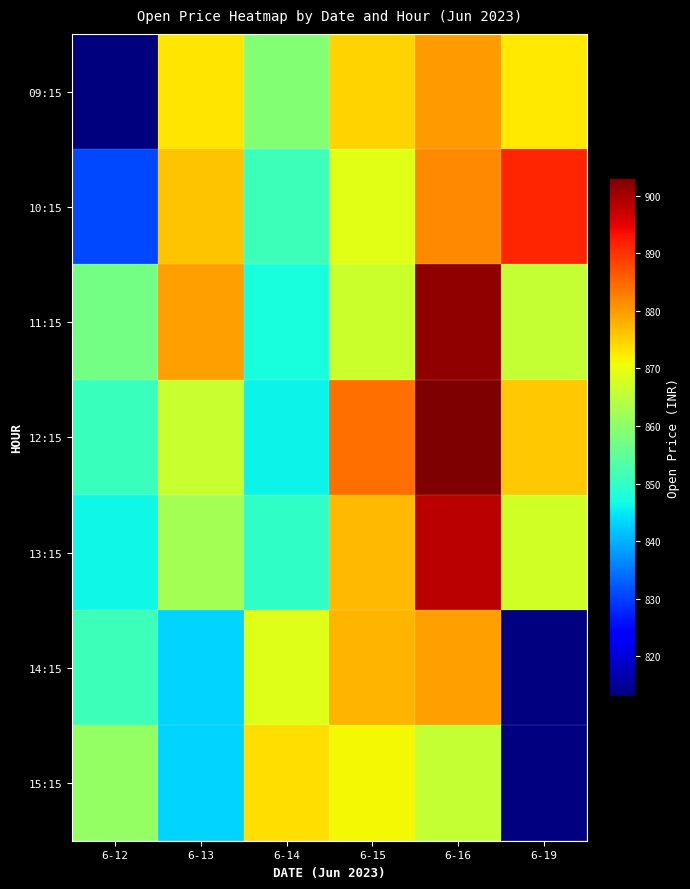

The value of 09:15 at 6-16 is 1511.0. True or false?

False